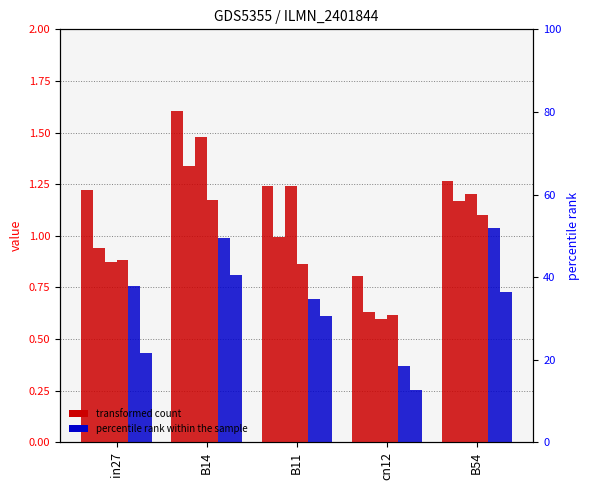

At which category is the sum across all series the highest?

B14